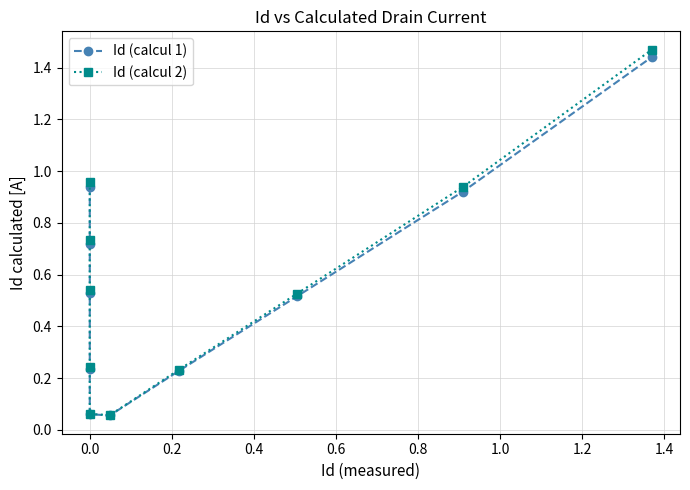

True or false: Id (calcul 2) and Id (calcul 1) cross at least once.

False